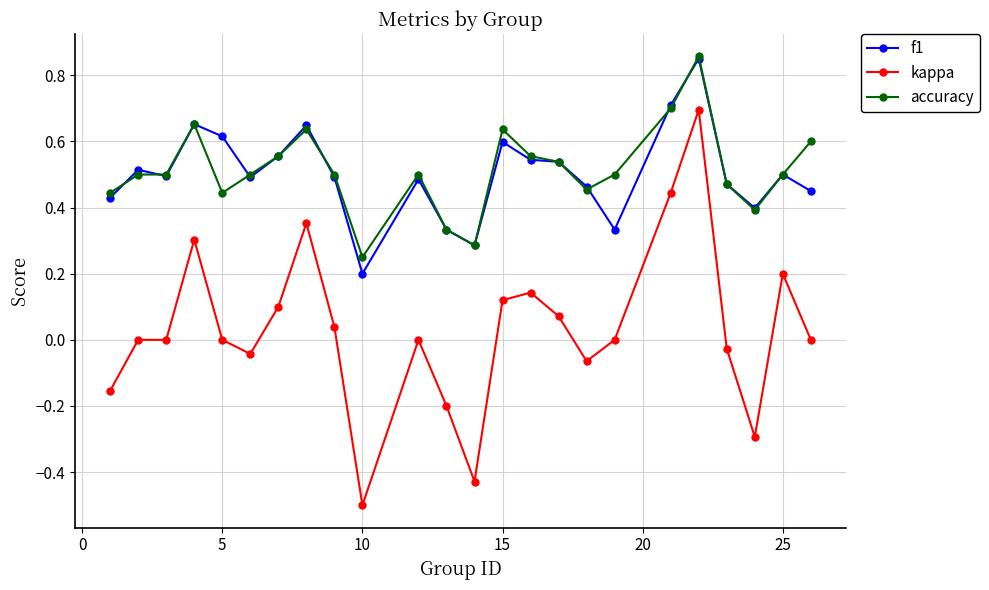

What is the minimum value shown in the chart?

-0.5